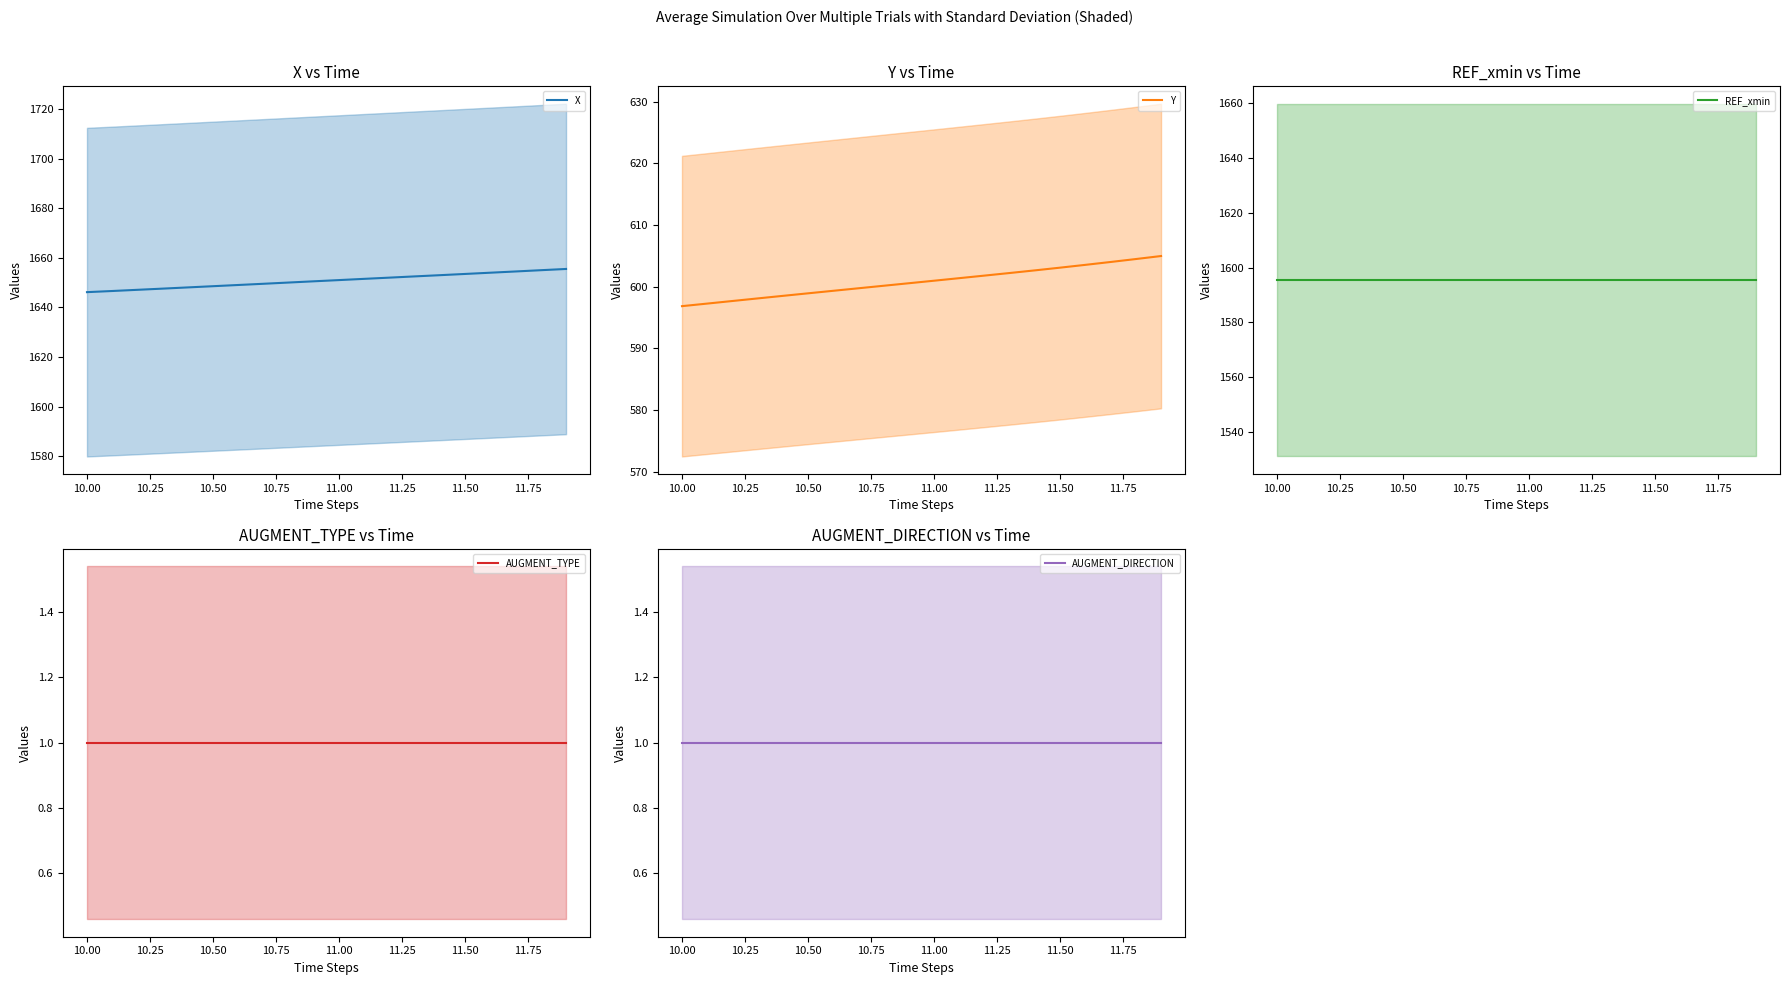

True or false: AUGMENT_TYPE and REF_xmin intersect in this chart.

False